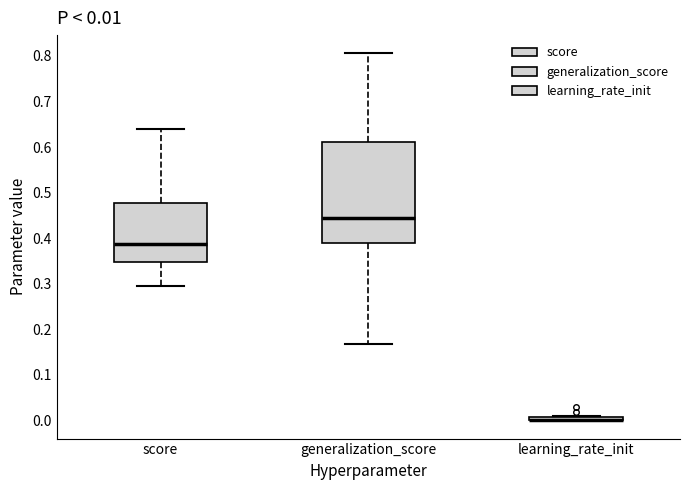

Comparing the boxes themselves (not the whiskers), which one is the tallest?

generalization_score